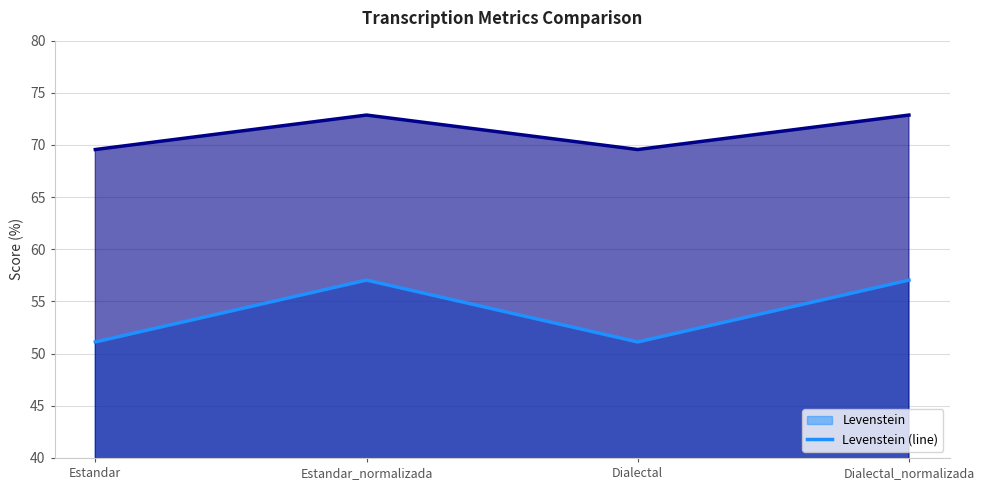

True or false: Parcial (line) has a value of 69.6 at Dialectal.

True